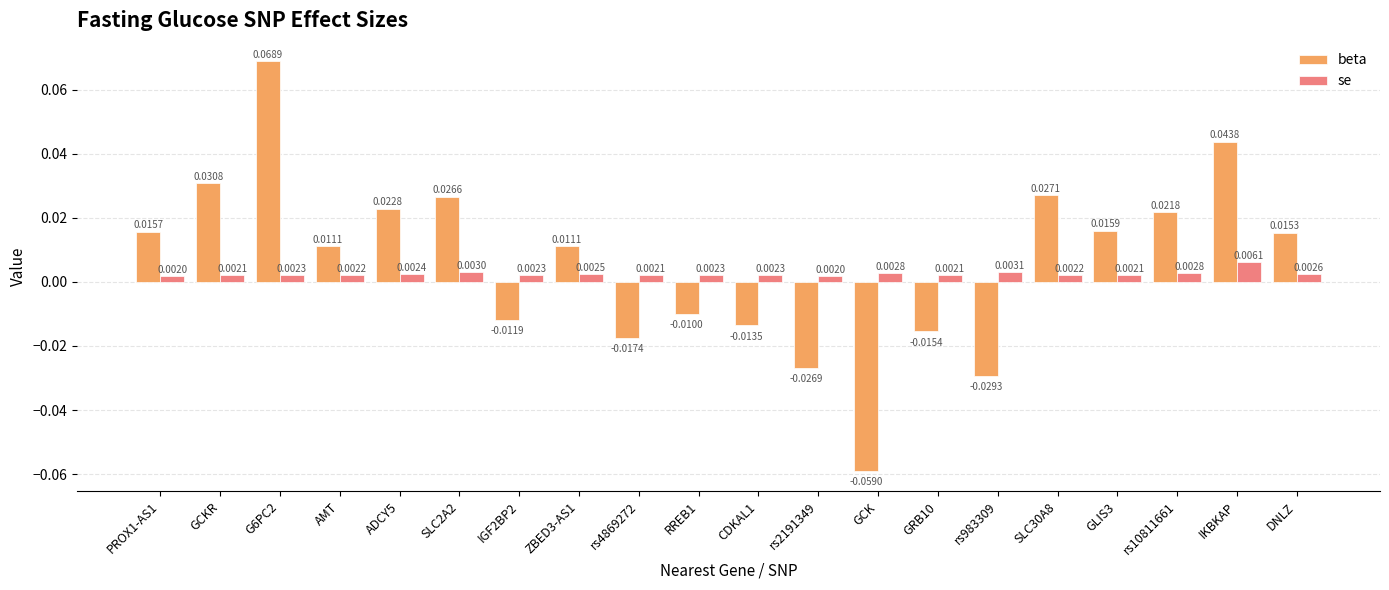

At which label does se reach its peak?

IKBKAP